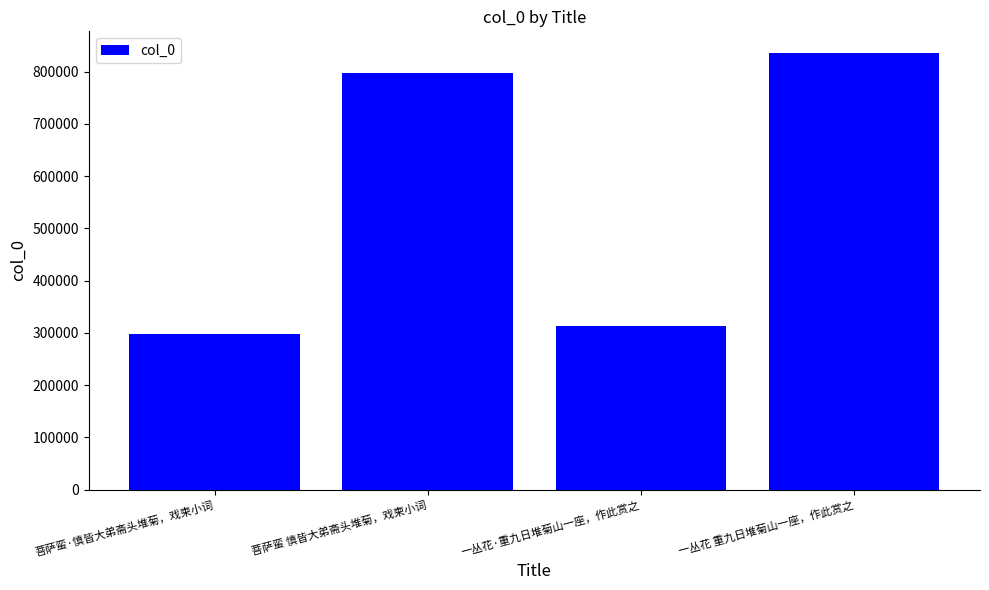

The value at 菩萨蛮 慎皆大弟斋头堆菊，戏柬小词 is 797028. True or false?

True